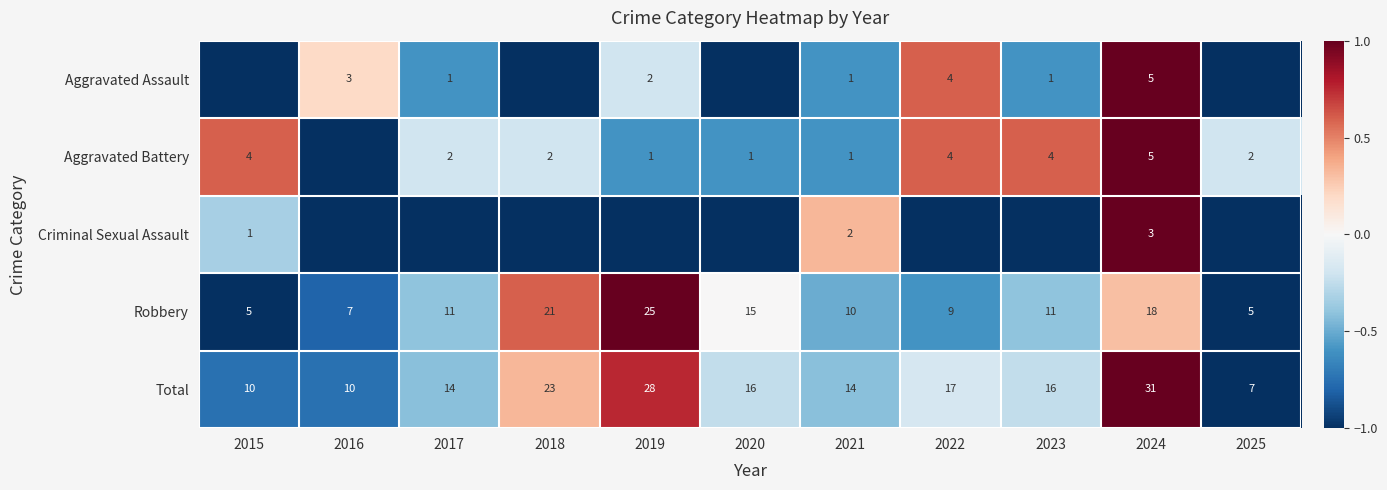

How many distinct data groups are displayed?

5